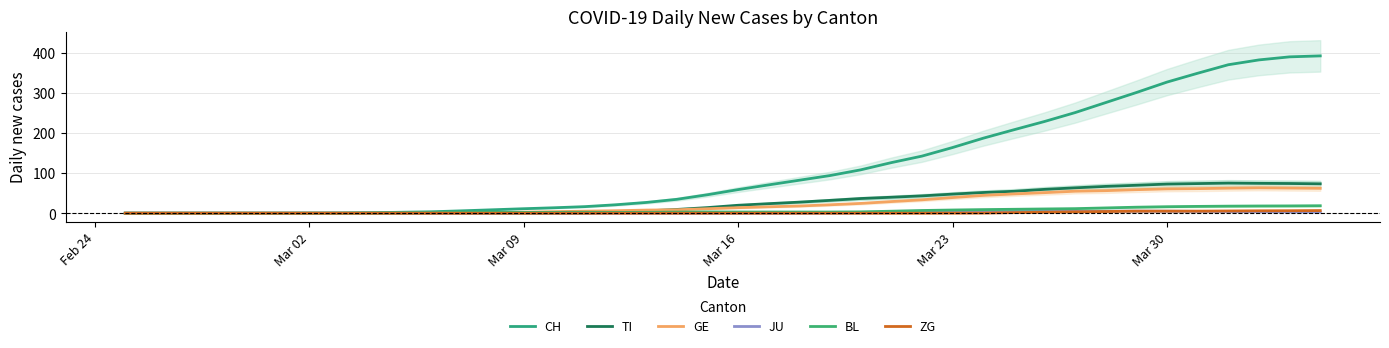

At Mar 09, list the series in order from largest to smallest.

CH, GE, BL, TI, JU, ZG